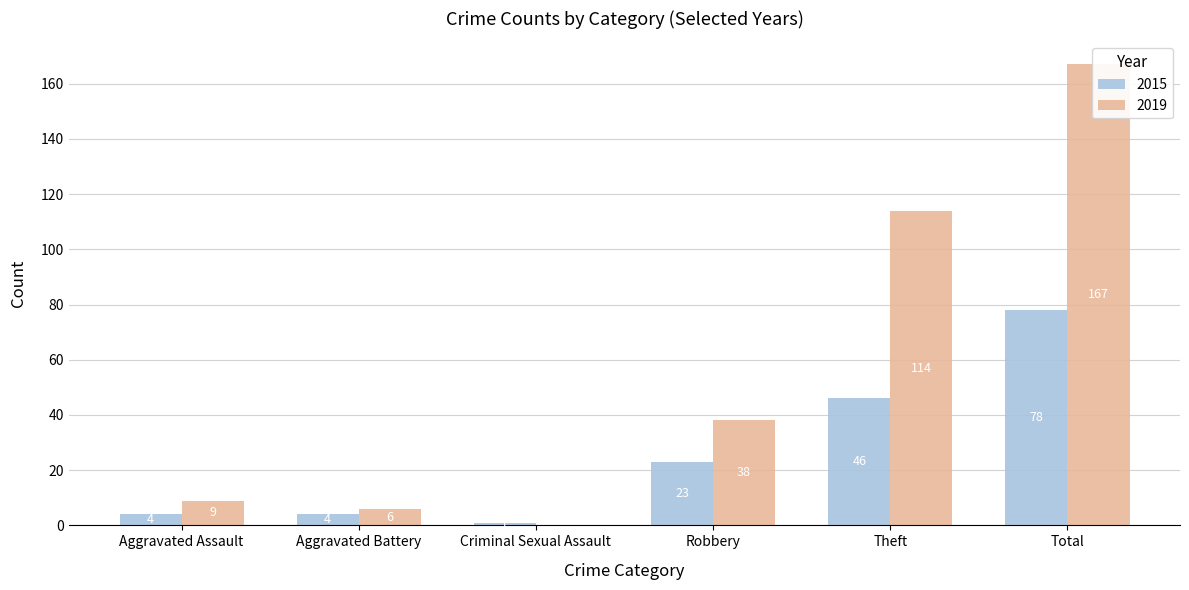

At how many categories does at least one series exceed 16?

3